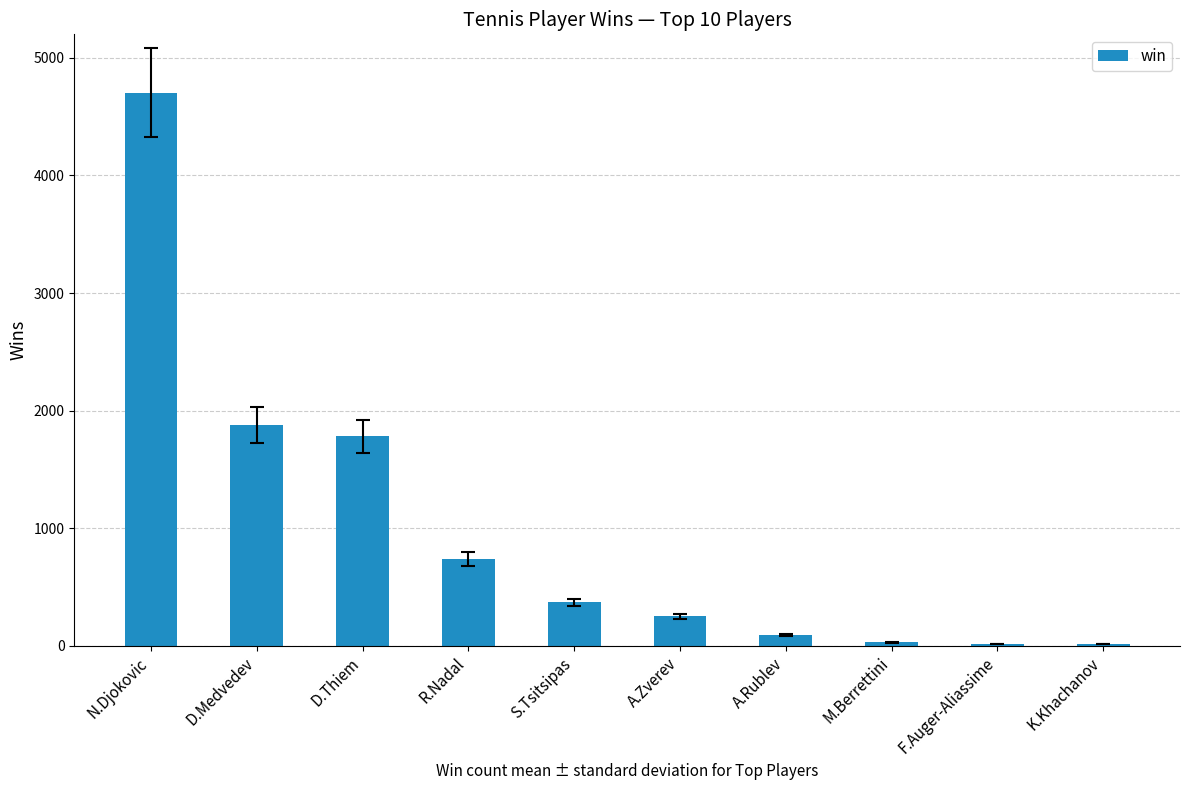

Between A.Rublev and M.Berrettini, which is larger?

A.Rublev